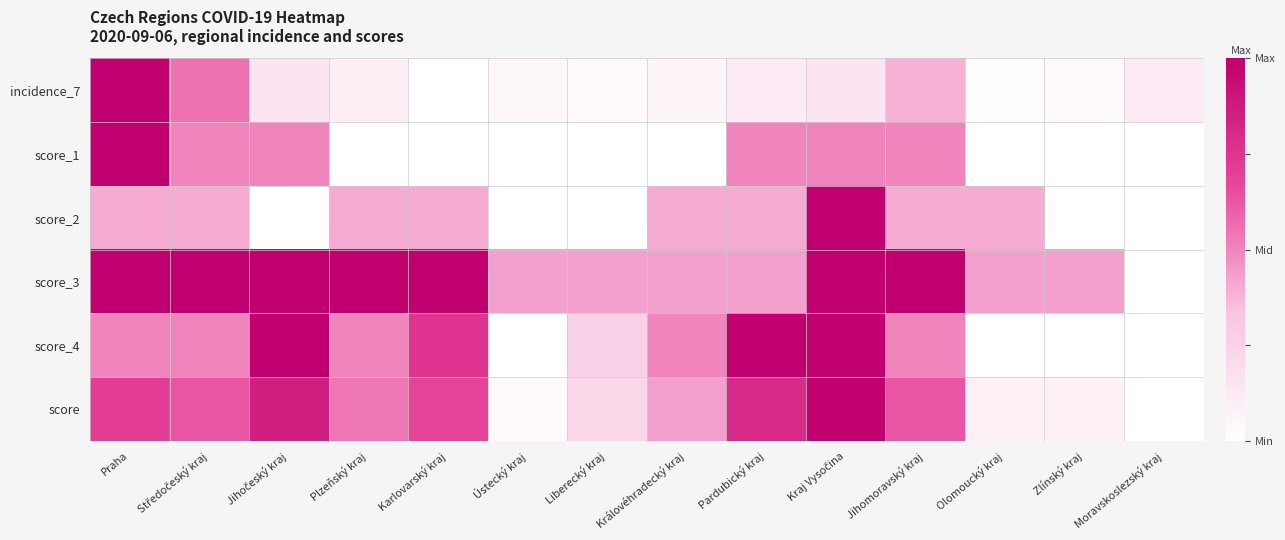

How many distinct data groups are displayed?

6